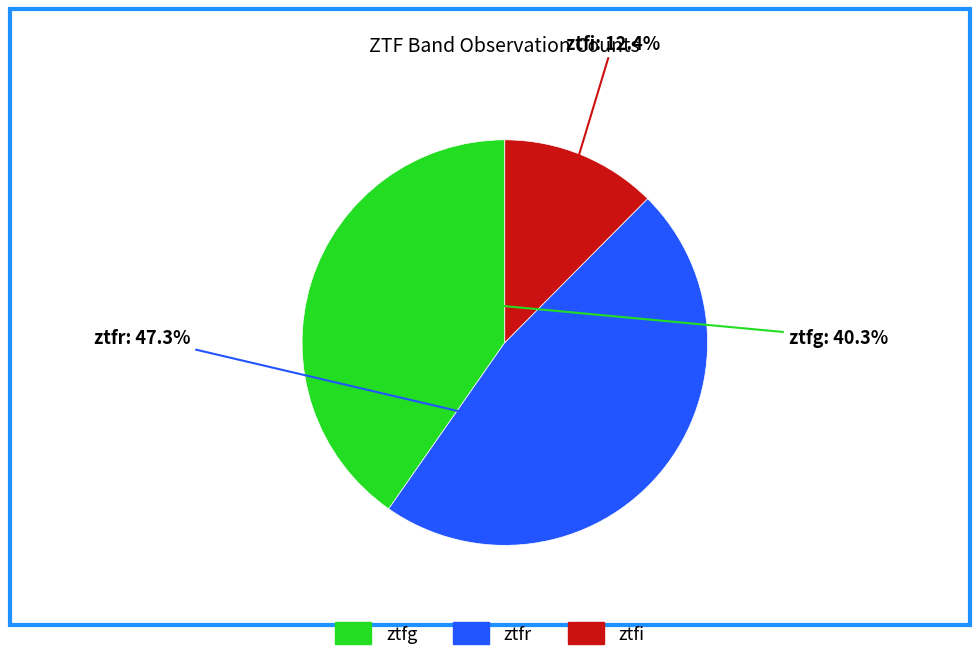

What percentage is the ztfg slice, to the nearest percent?

40%